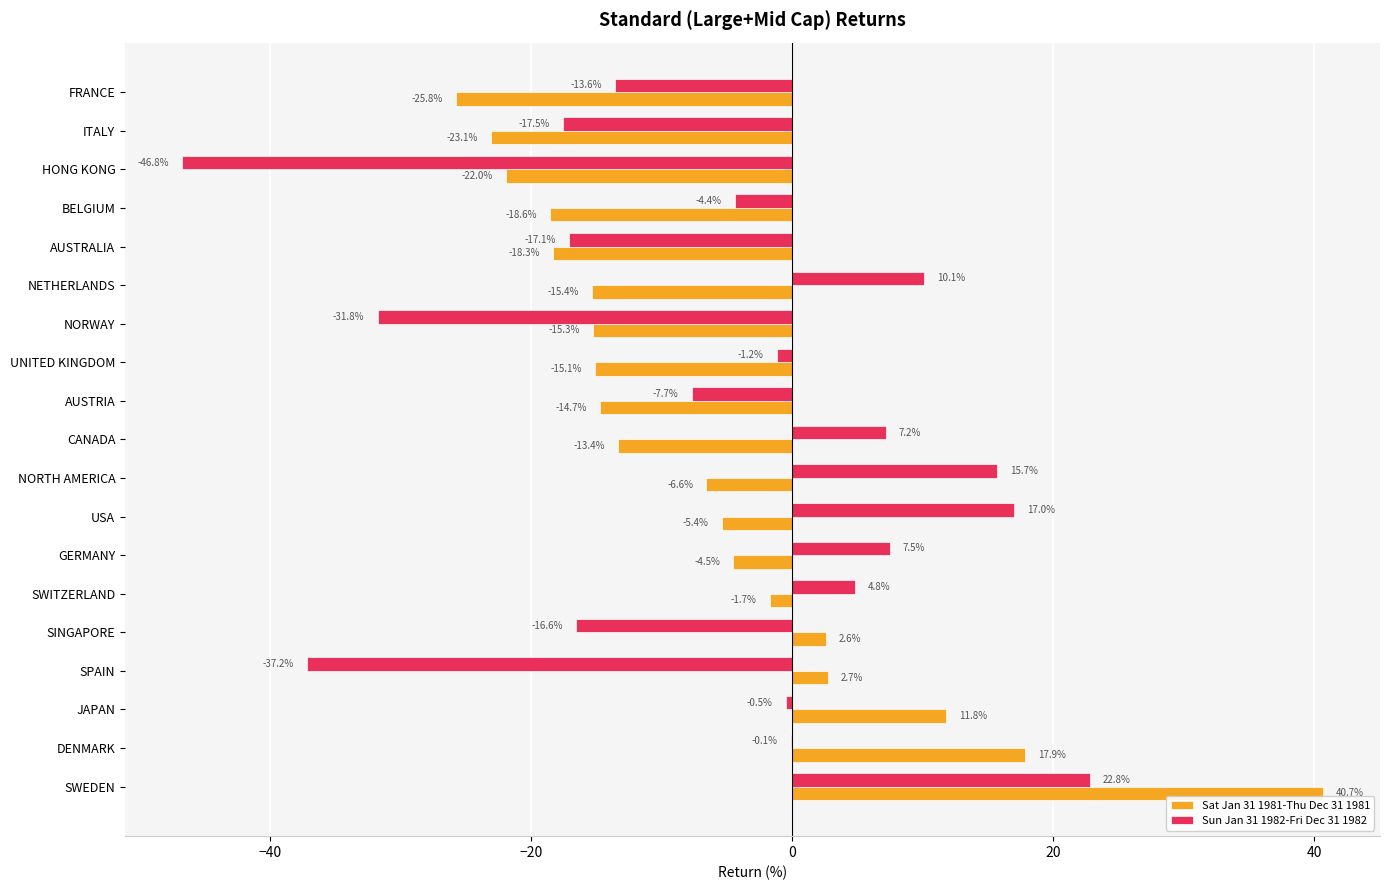

What are all the series names shown in the legend?

Sat Jan 31 1981-Thu Dec 31 1981, Sun Jan 31 1982-Fri Dec 31 1982